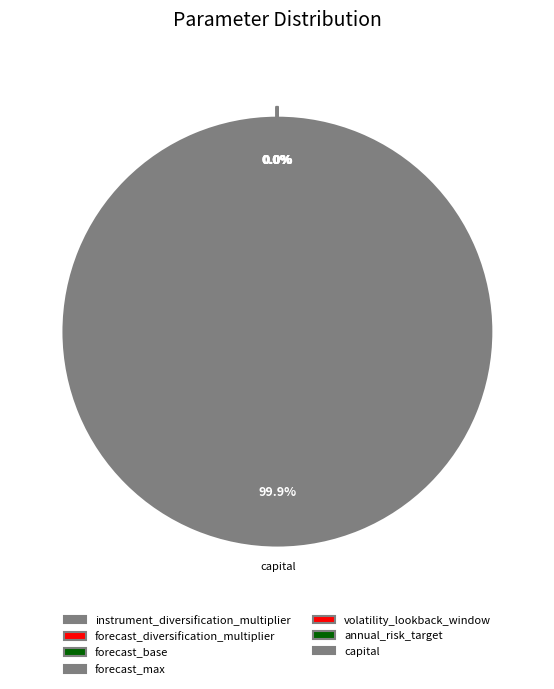

How many slices are in this pie chart?

7